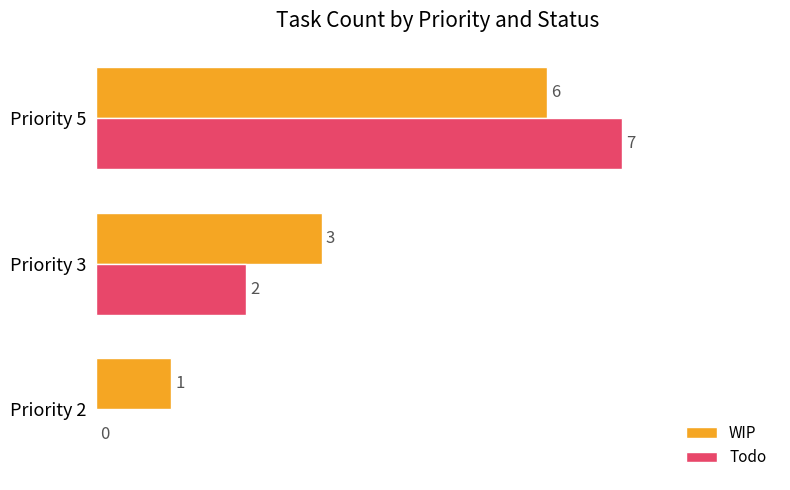

True or false: WIP has a value of 6 at Priority 5.

True